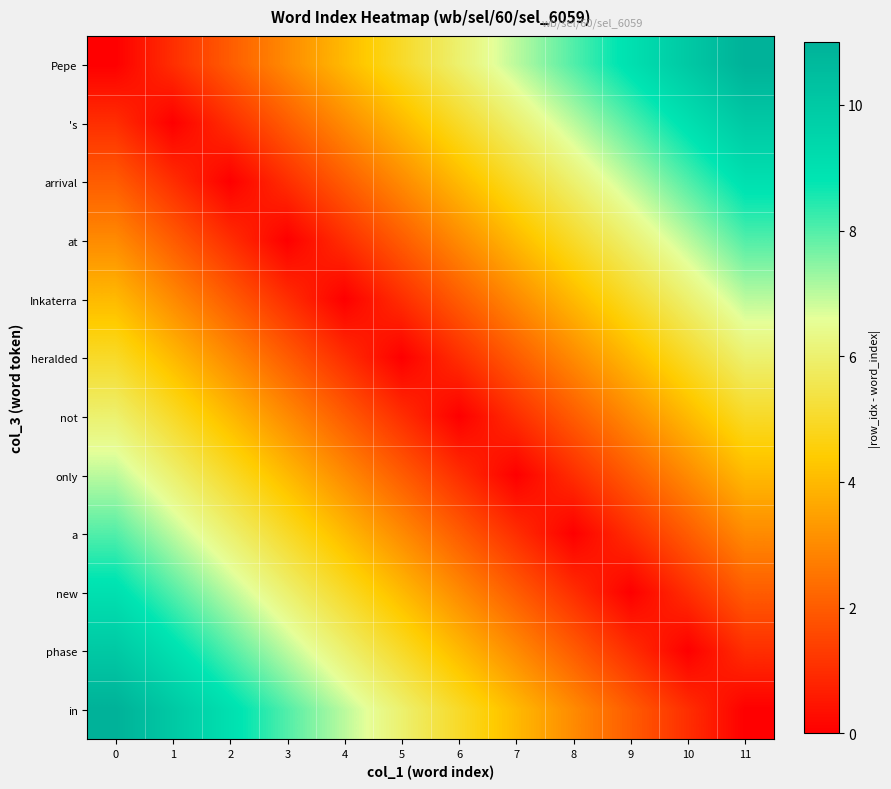

What is the greatest value displayed?

11